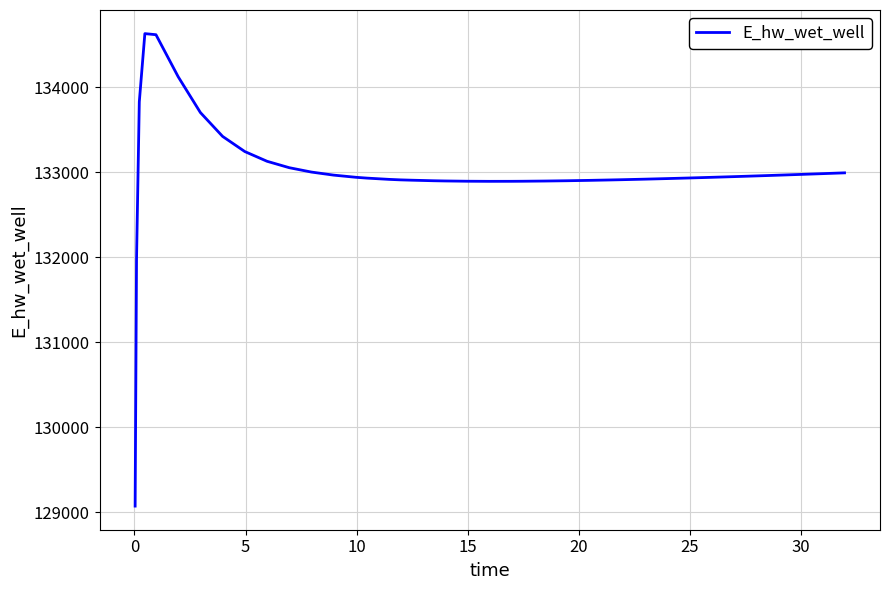

How many lines are shown in the chart?

1